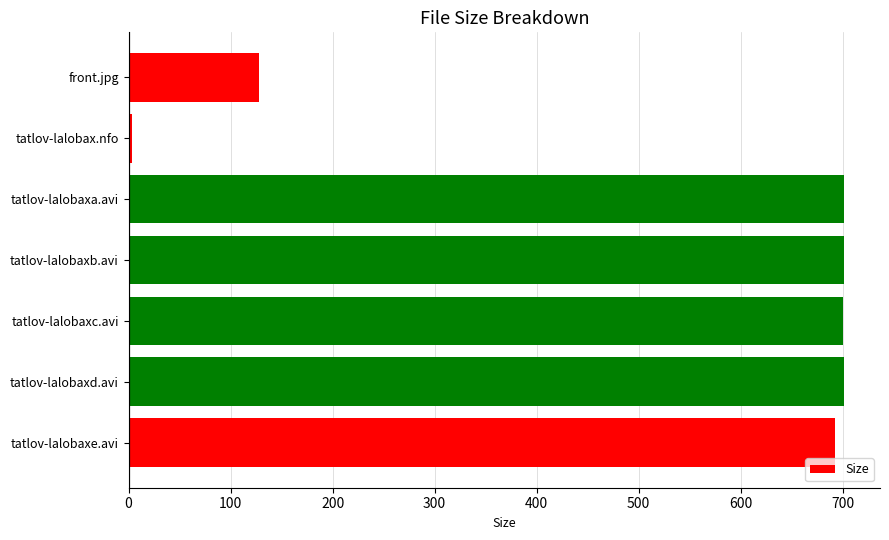

Between front.jpg and tatlov-lalobaxd.avi, which is larger?

tatlov-lalobaxd.avi